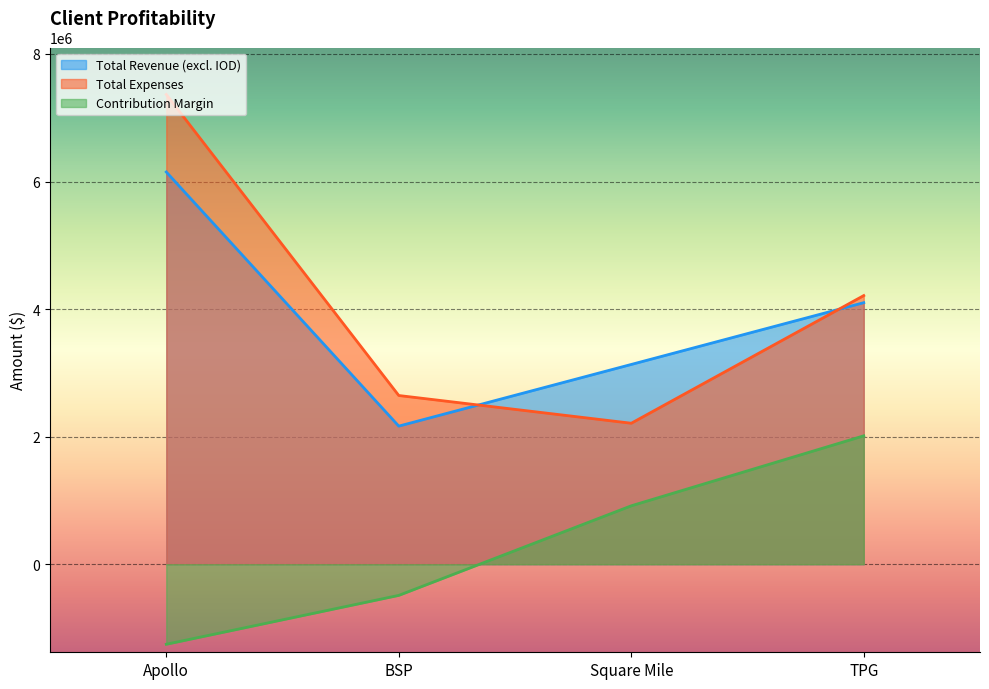

How many values in Contribution Margin are below zero?

2